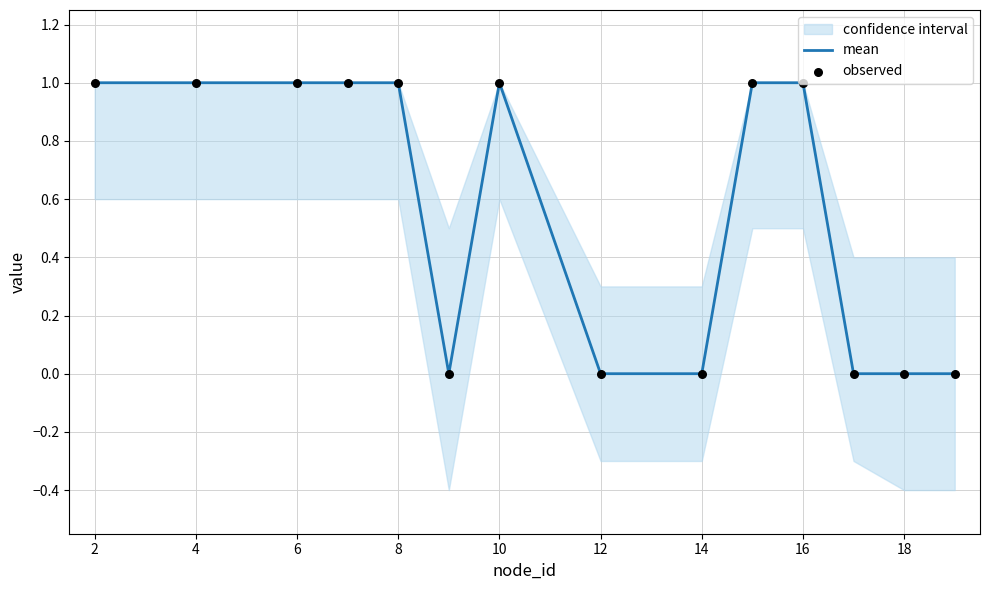

Which series has the widest spread of Y values?

mean